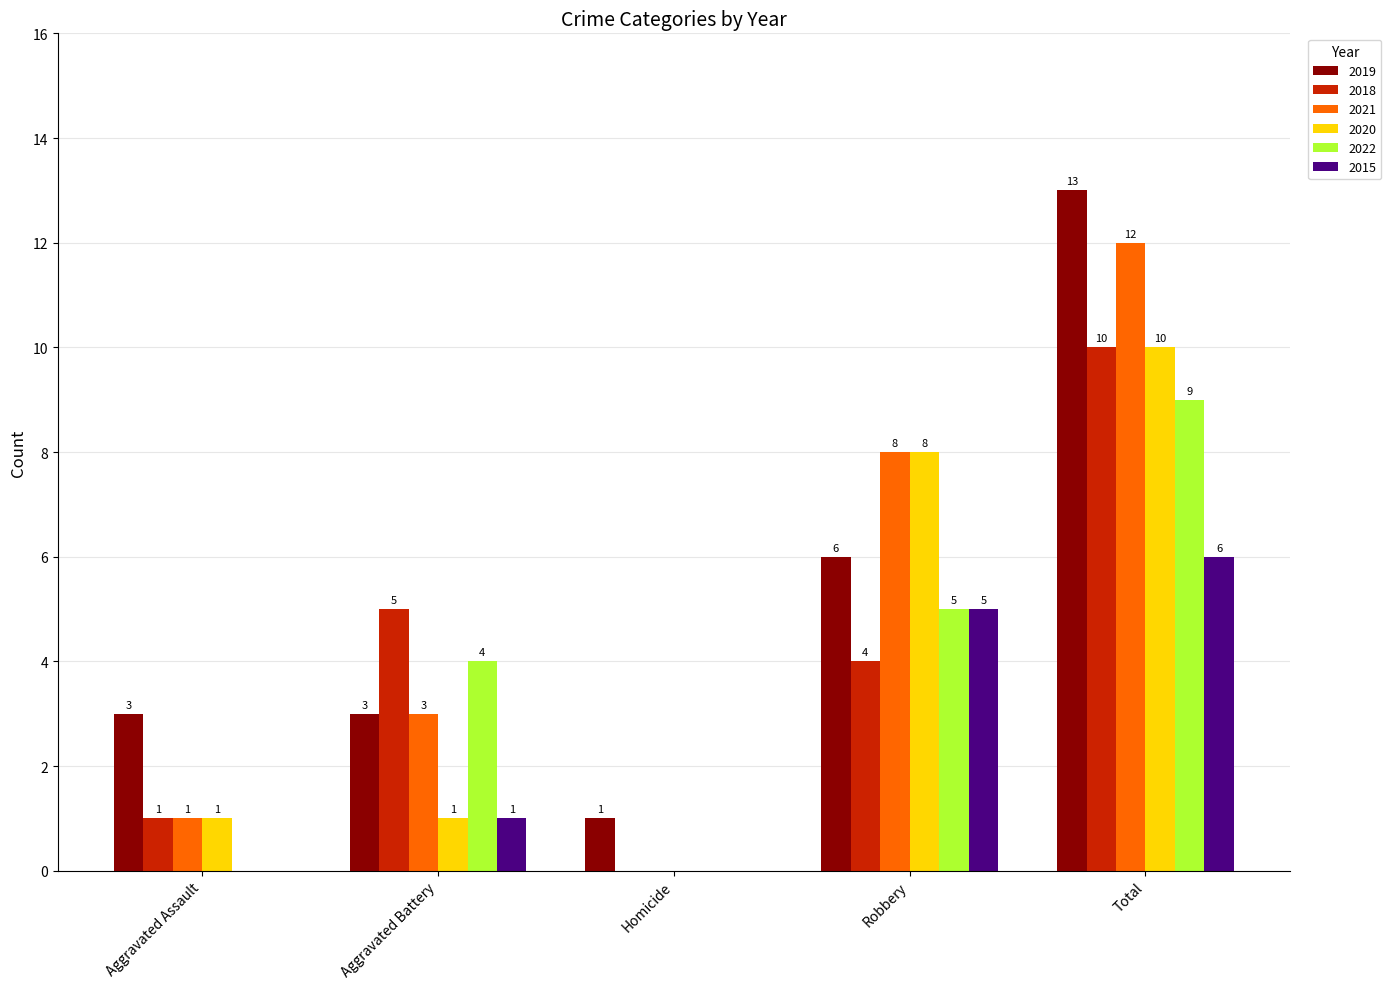

Is the value of 2022 at Aggravated Battery greater than the value of 2020 at Homicide?

Yes